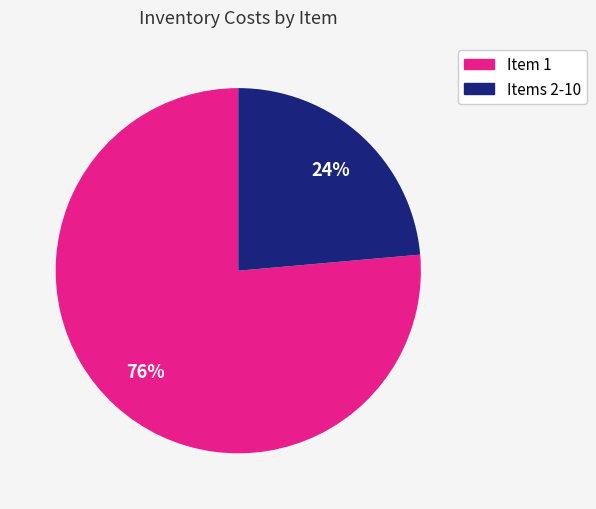

Count the number of slices in the pie.

2